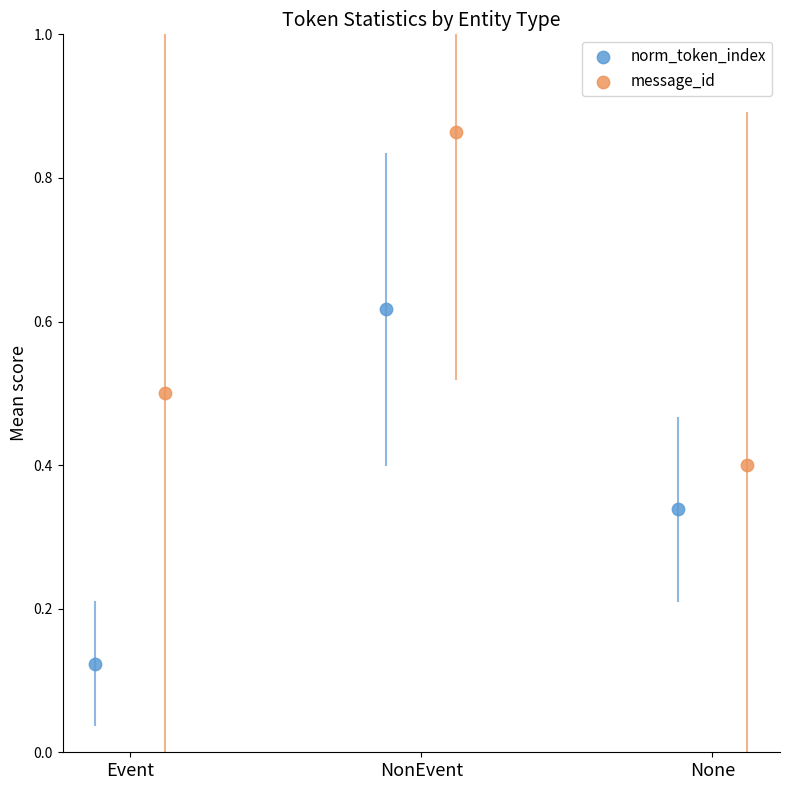

Which series reaches the minimum Y coordinate?

norm_token_index